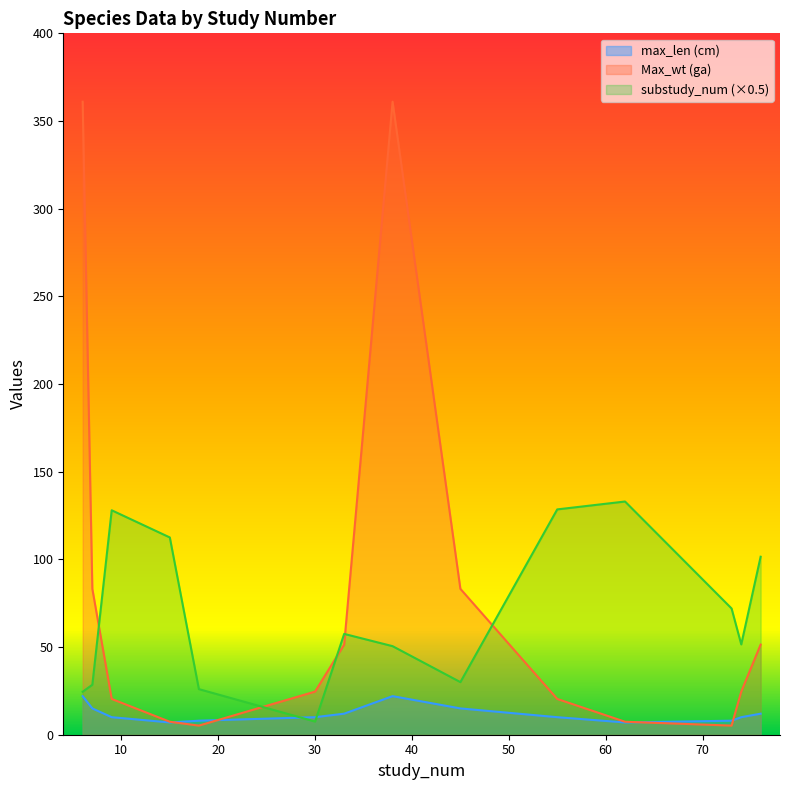

What value does the substudy_num series have at 6?

24.5